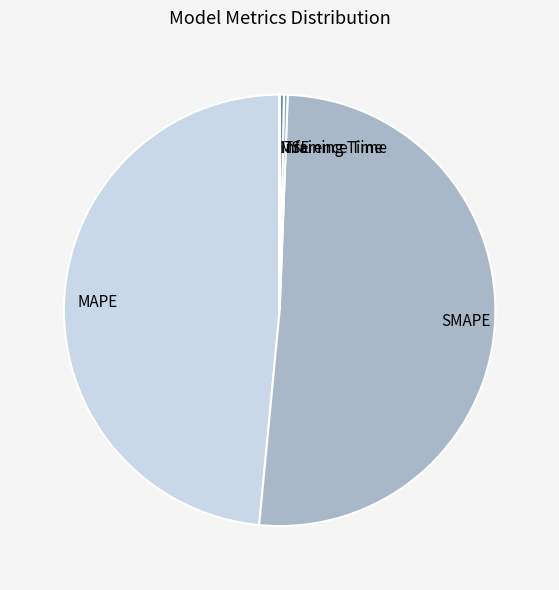

Which slice is the largest?

SMAPE